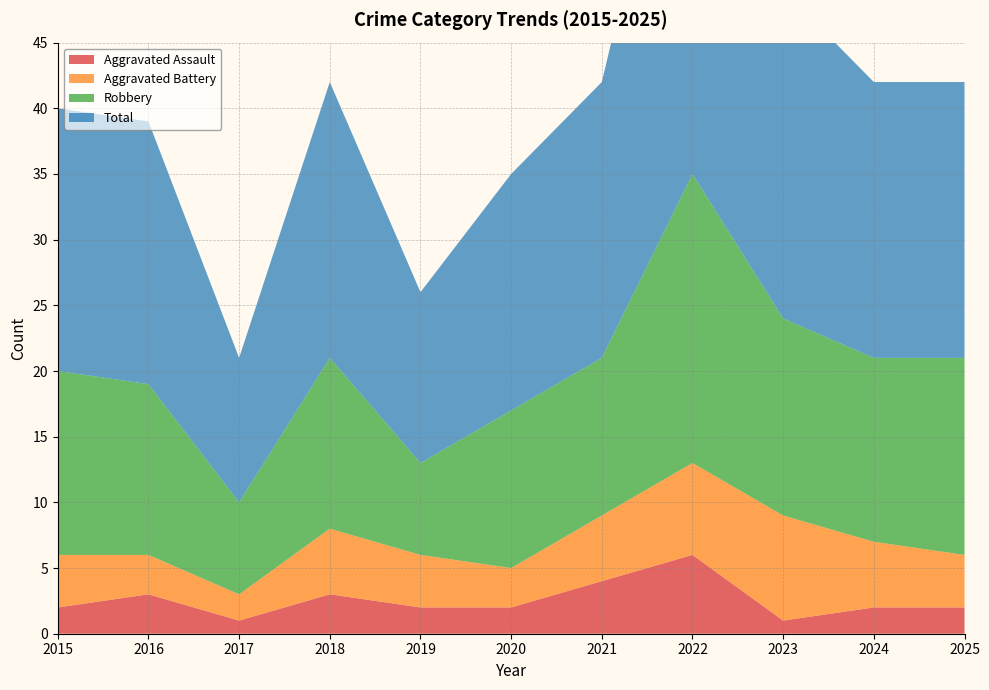

Reading right to left, extract all data points from this chart.

Aggravated Assault: 2	2	1	6	4	2	2	3	1	3	2
Aggravated Battery: 4	5	8	7	5	3	4	5	2	3	4
Robbery: 15	14	15	22	12	12	7	13	7	13	14
Total: 21	21	25	36	21	18	13	21	11	20	20